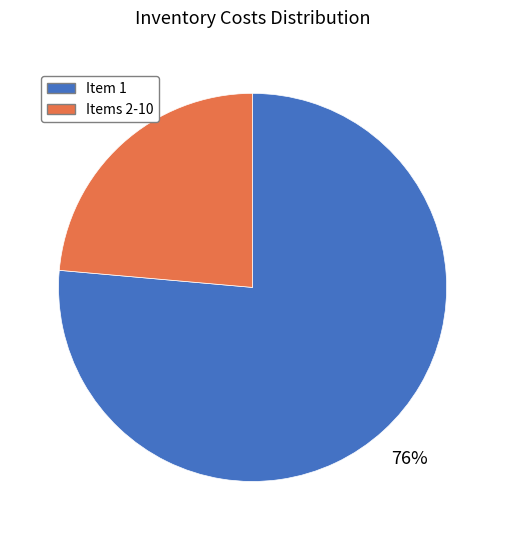

How many segments does this pie chart have?

2